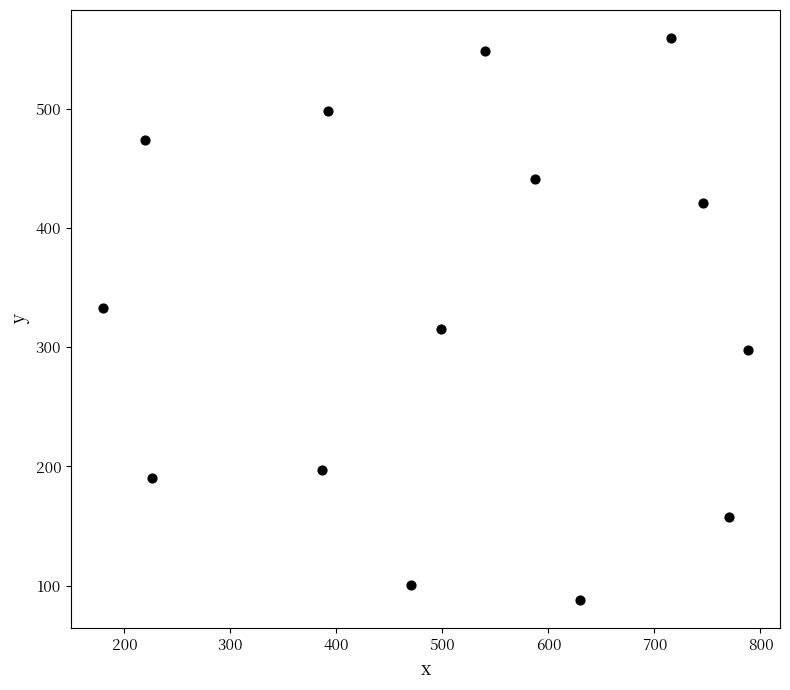

What is the range of X values (max minus min)?

608